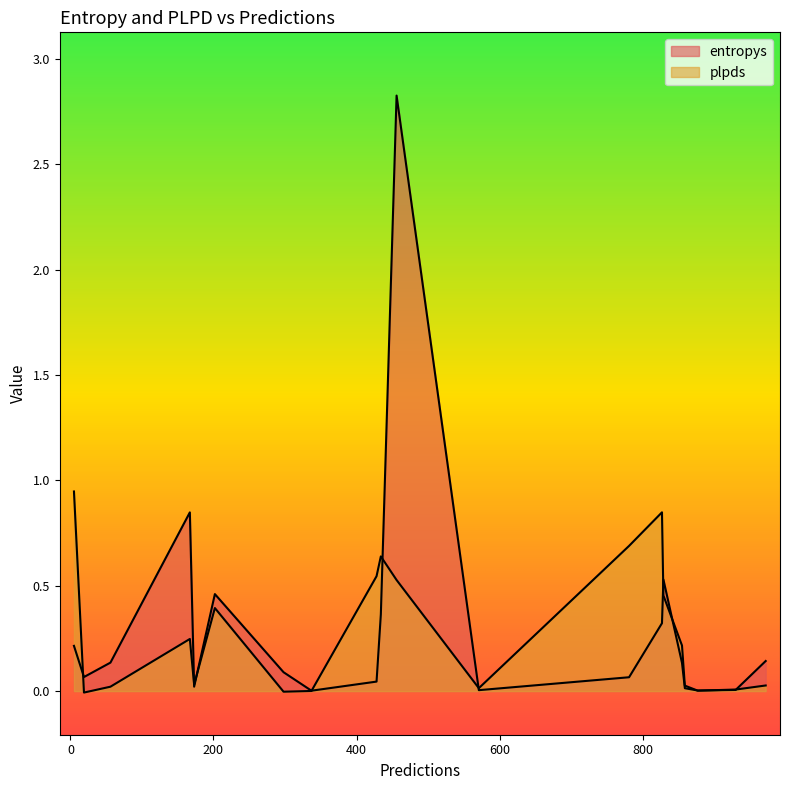

At how many categories does at least one series exceed 1?

1